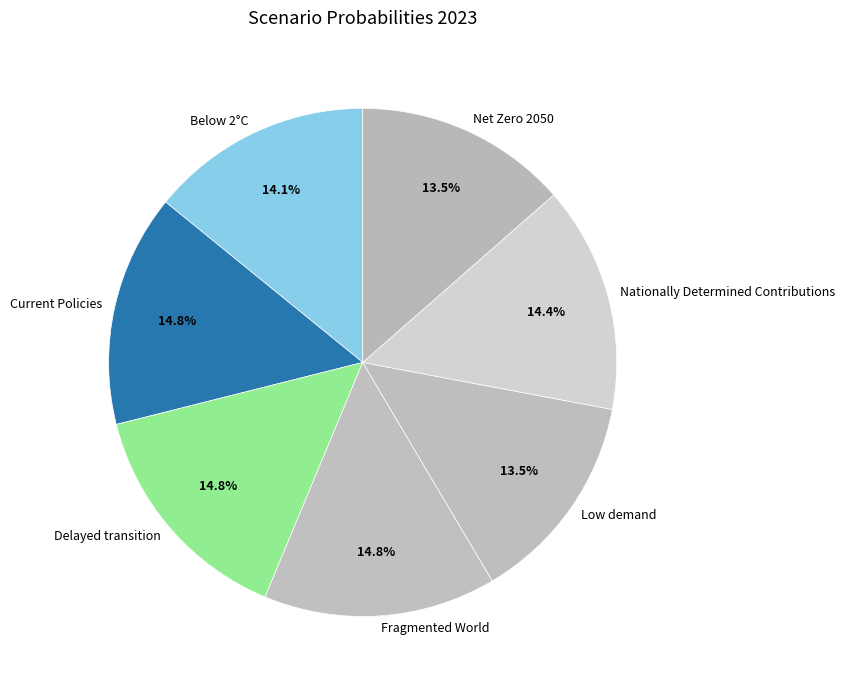

Count the number of slices in the pie.

7